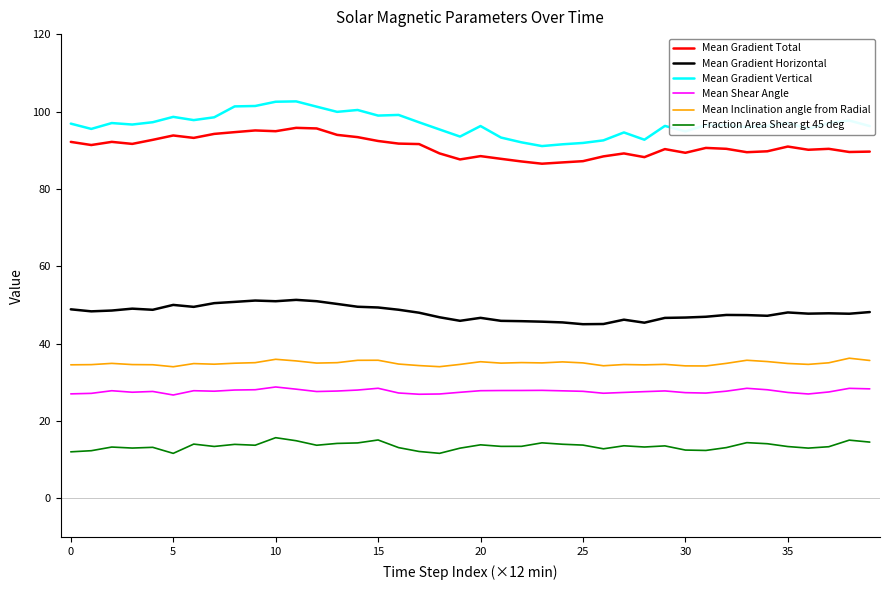

Which series has the largest range (max minus min)?

Mean Gradient Vertical